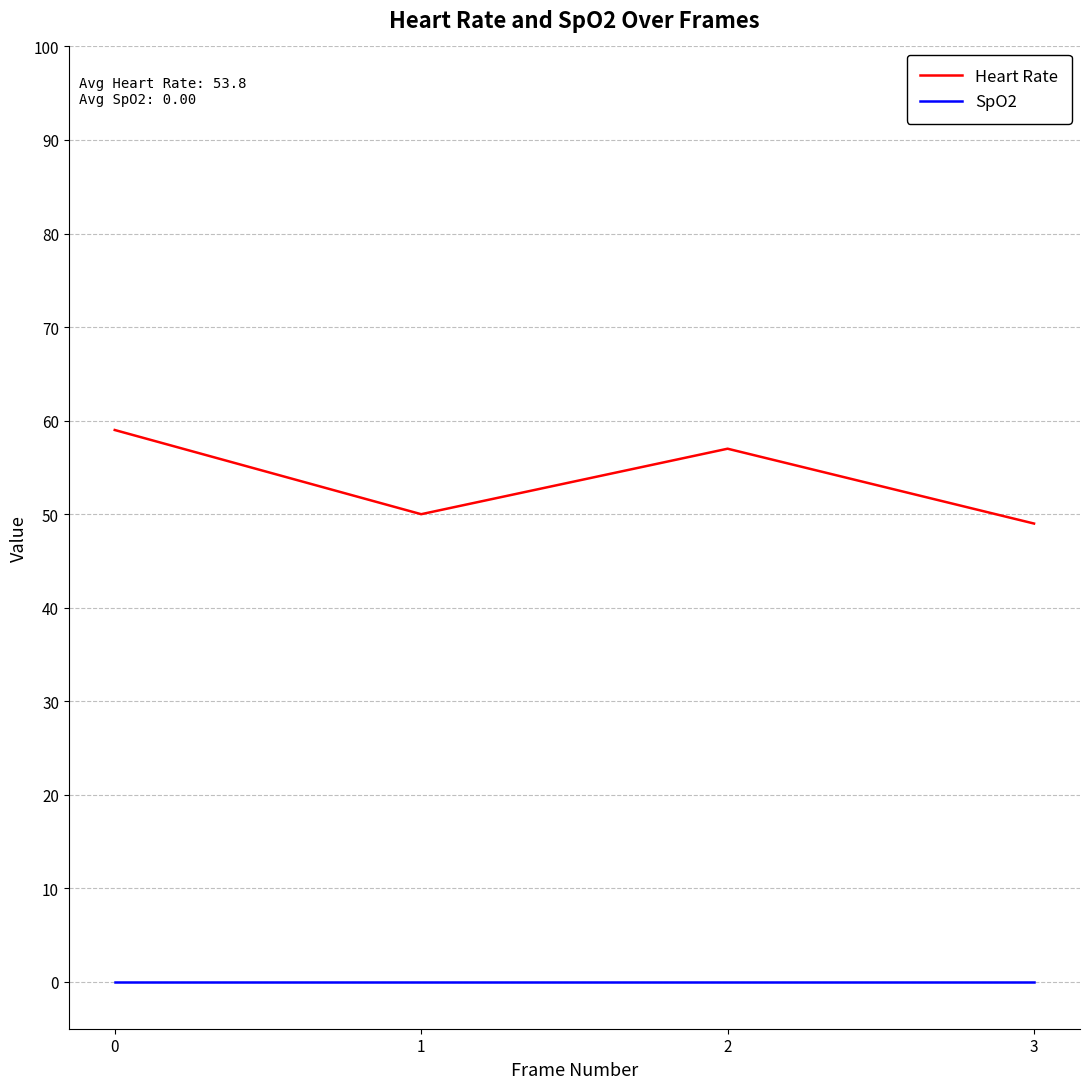

How many distinct data groups are displayed?

2